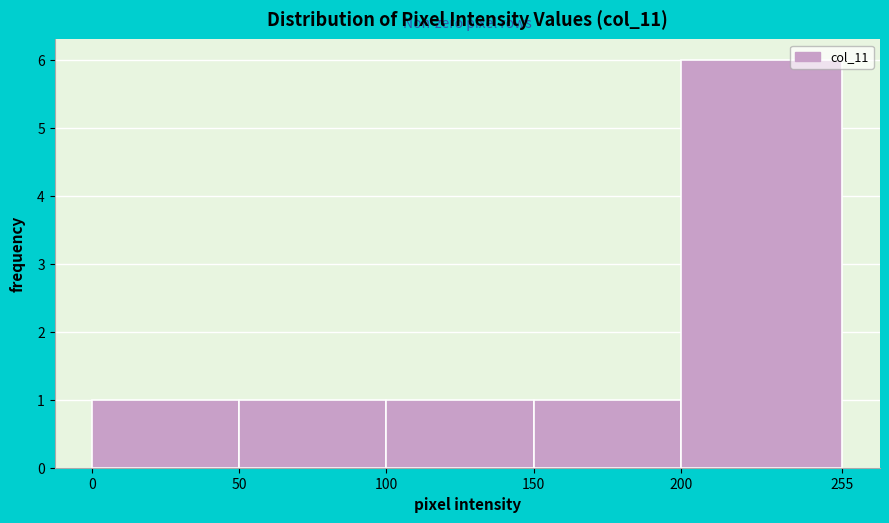

Which range on the x-axis has the tallest bar?

200 to 255